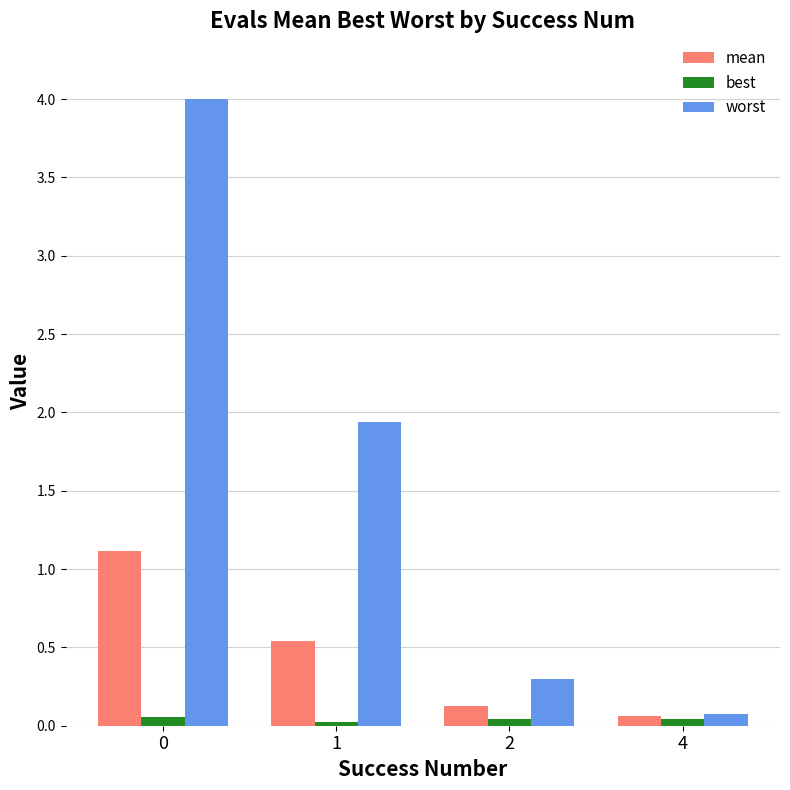

The best series shows 0.0 at 4. True or false?

True